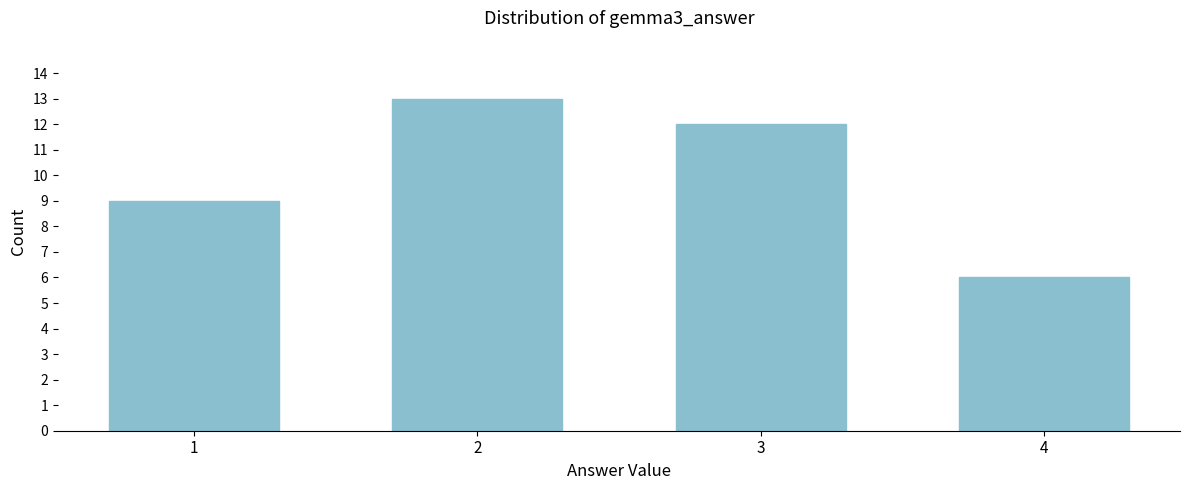

Reading right to left, transcribe all the data shown in this chart.

6	12	13	9